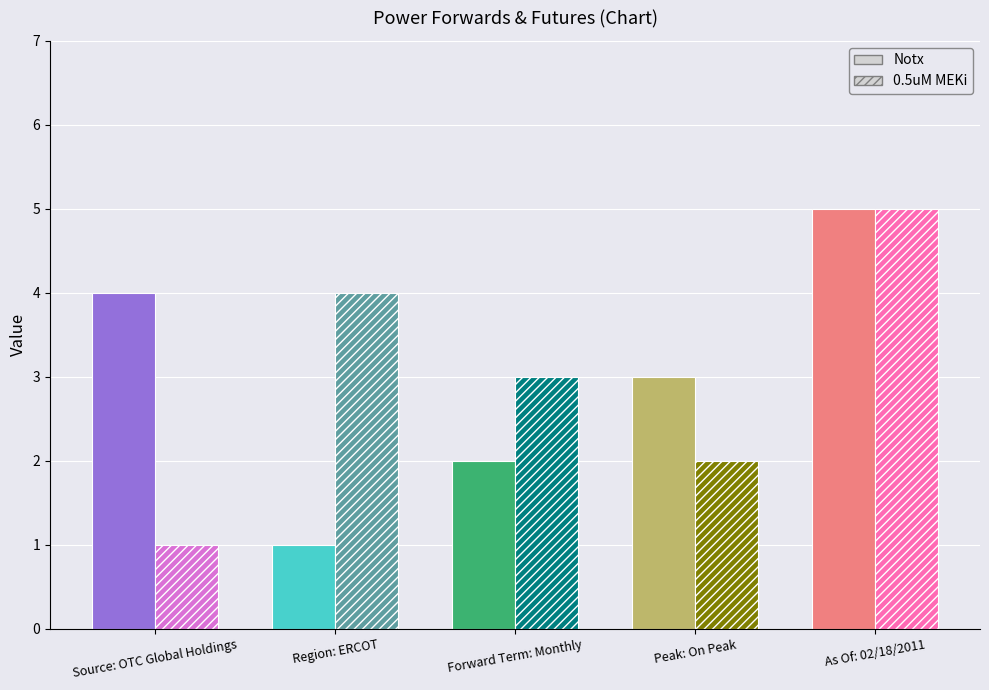

Read the Notx value at Peak: On Peak.

3